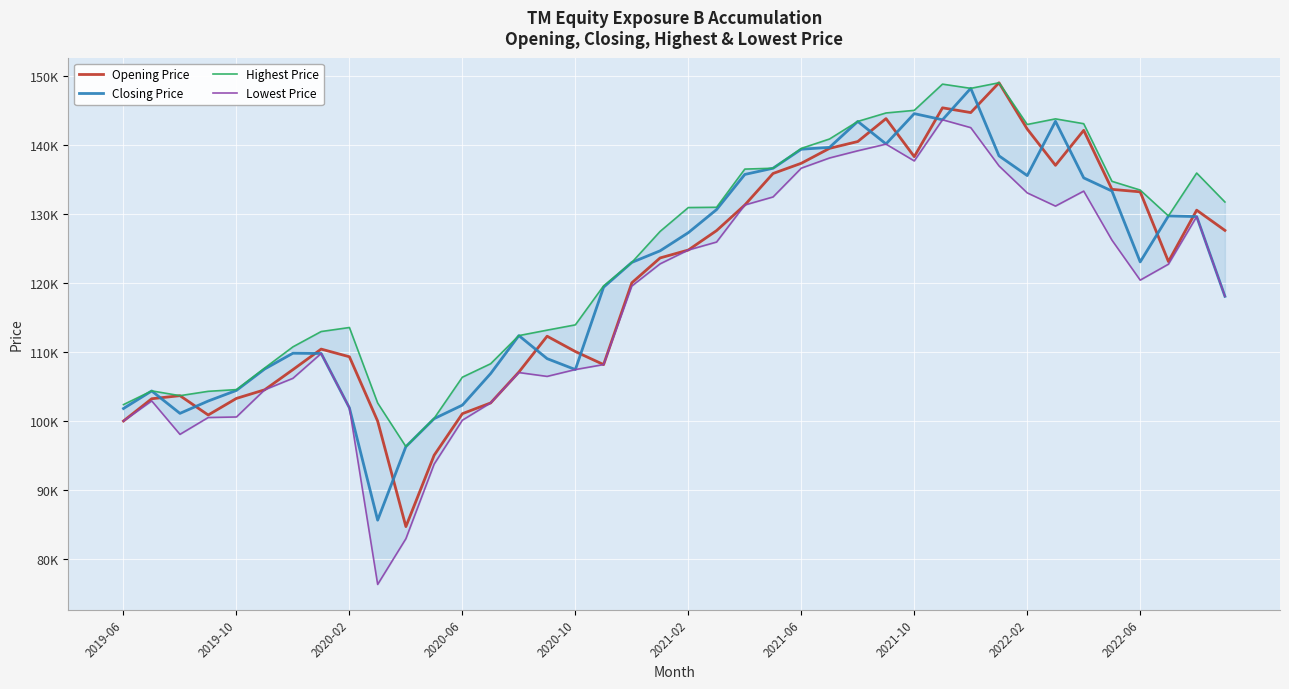

List the series in order of their peak value, highest first.

Opening Price, Highest Price, Closing Price, Lowest Price